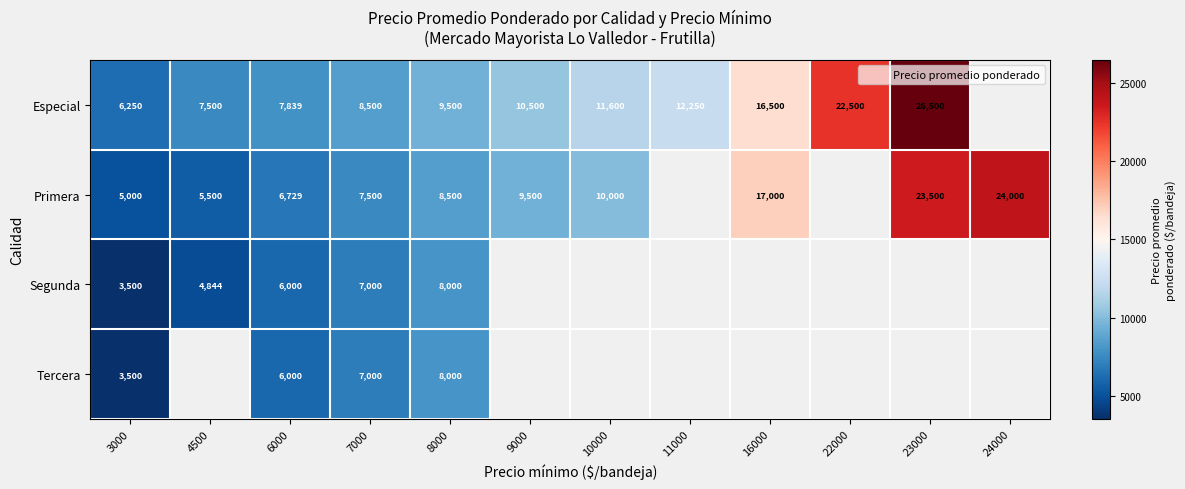

How many positive values does the Especial series have?

11